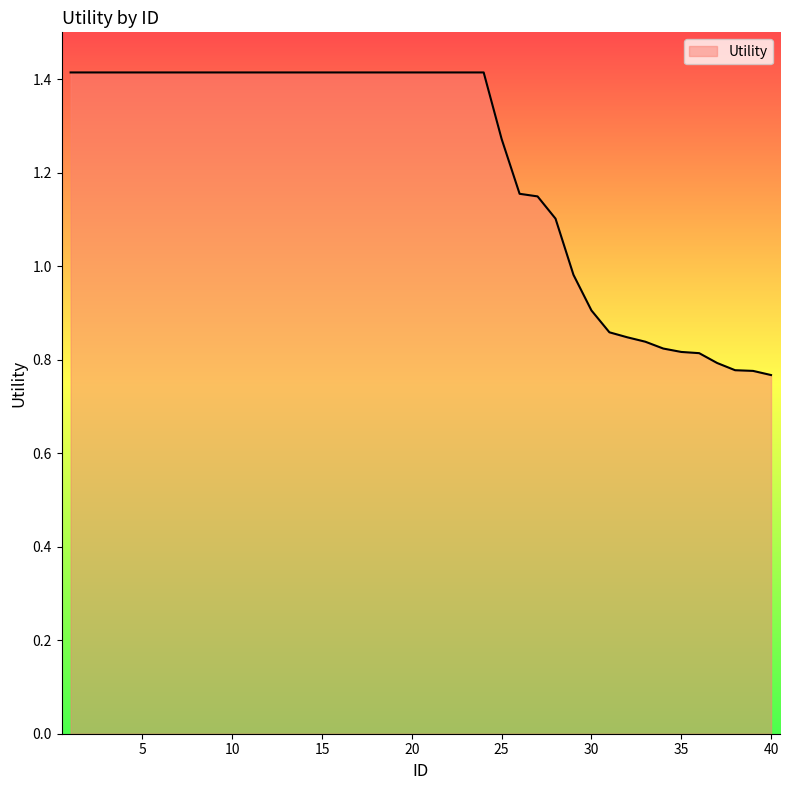

What is the greatest value displayed?

1.4